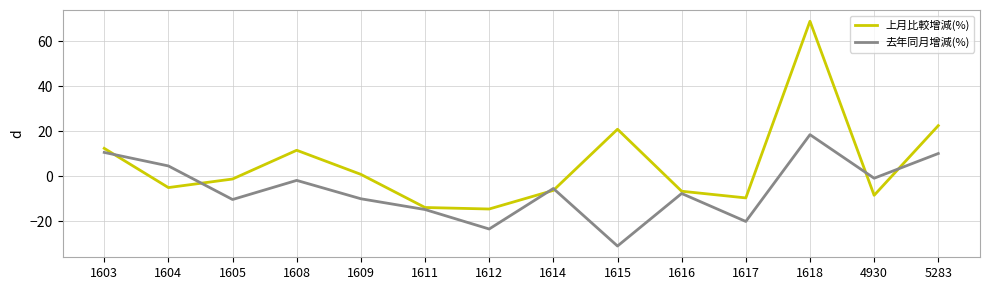

Which series has the largest total across all categories?

上月比較增減(%)